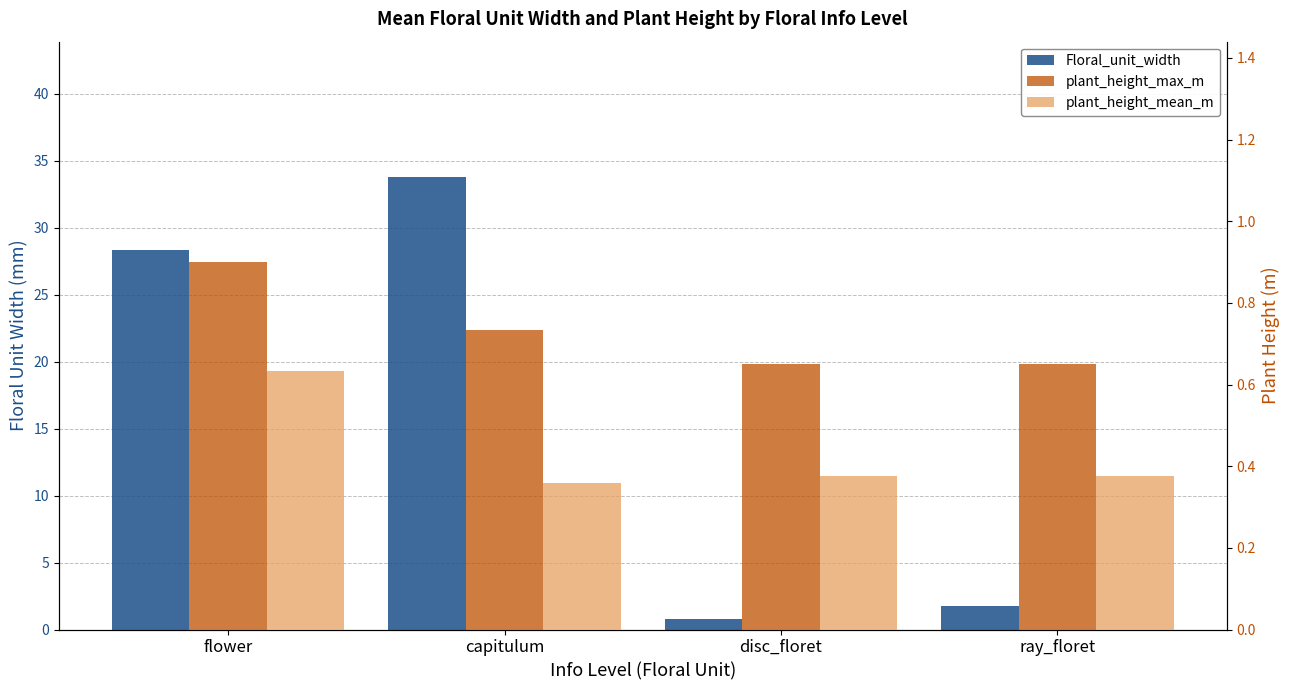

What is the smallest value displayed?

0.4